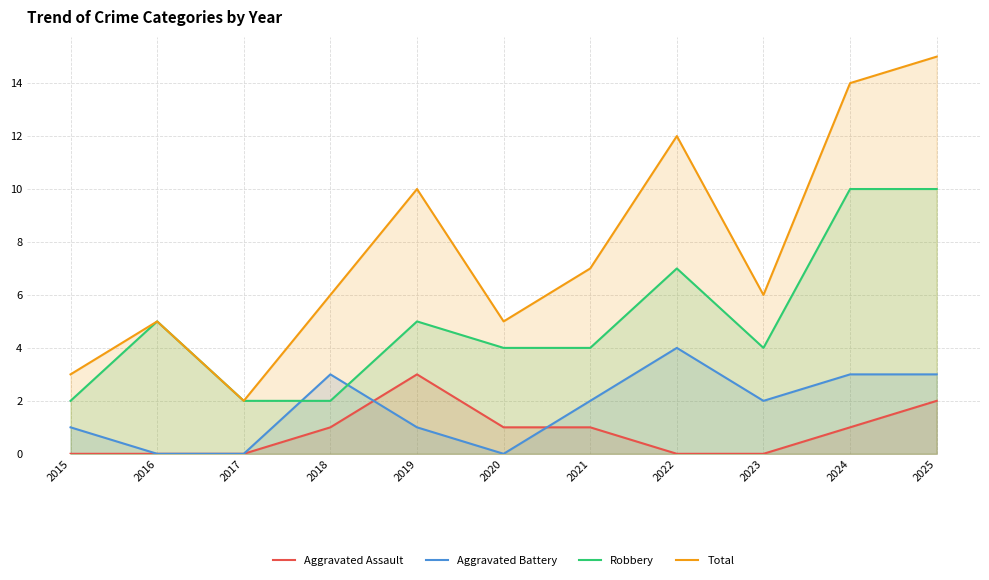

Reading left to right, extract all data points from this chart.

Aggravated Assault: 0	0	0	1	3	1	1	0	0	1	2
Aggravated Battery: 1	0	0	3	1	0	2	4	2	3	3
Robbery: 2	5	2	2	5	4	4	7	4	10	10
Total: 3	5	2	6	10	5	7	12	6	14	15